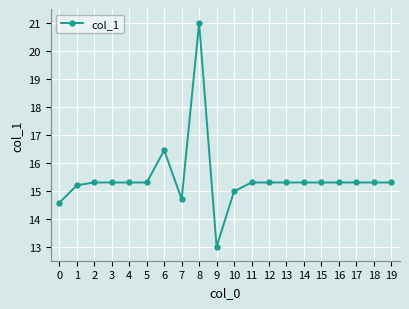

True or false: the data has more than 0 interior local peaks.

True